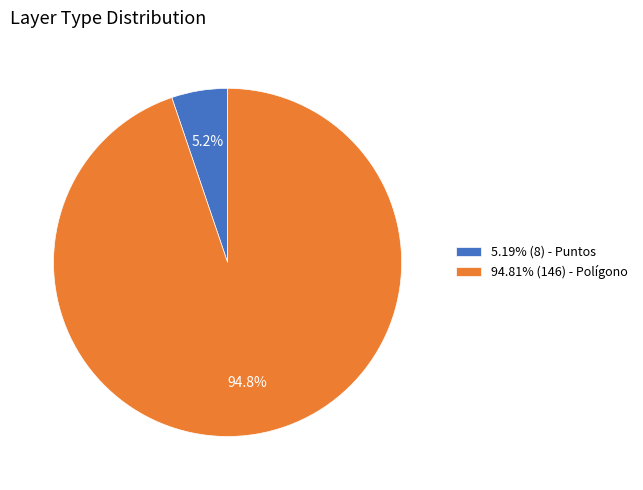

To the nearest percent, what is the average slice percentage?

50%